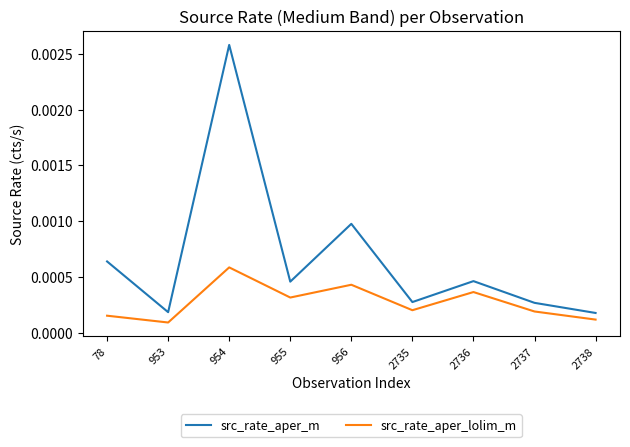

Where is src_rate_aper_lolim_m nearest to the value 0?

953